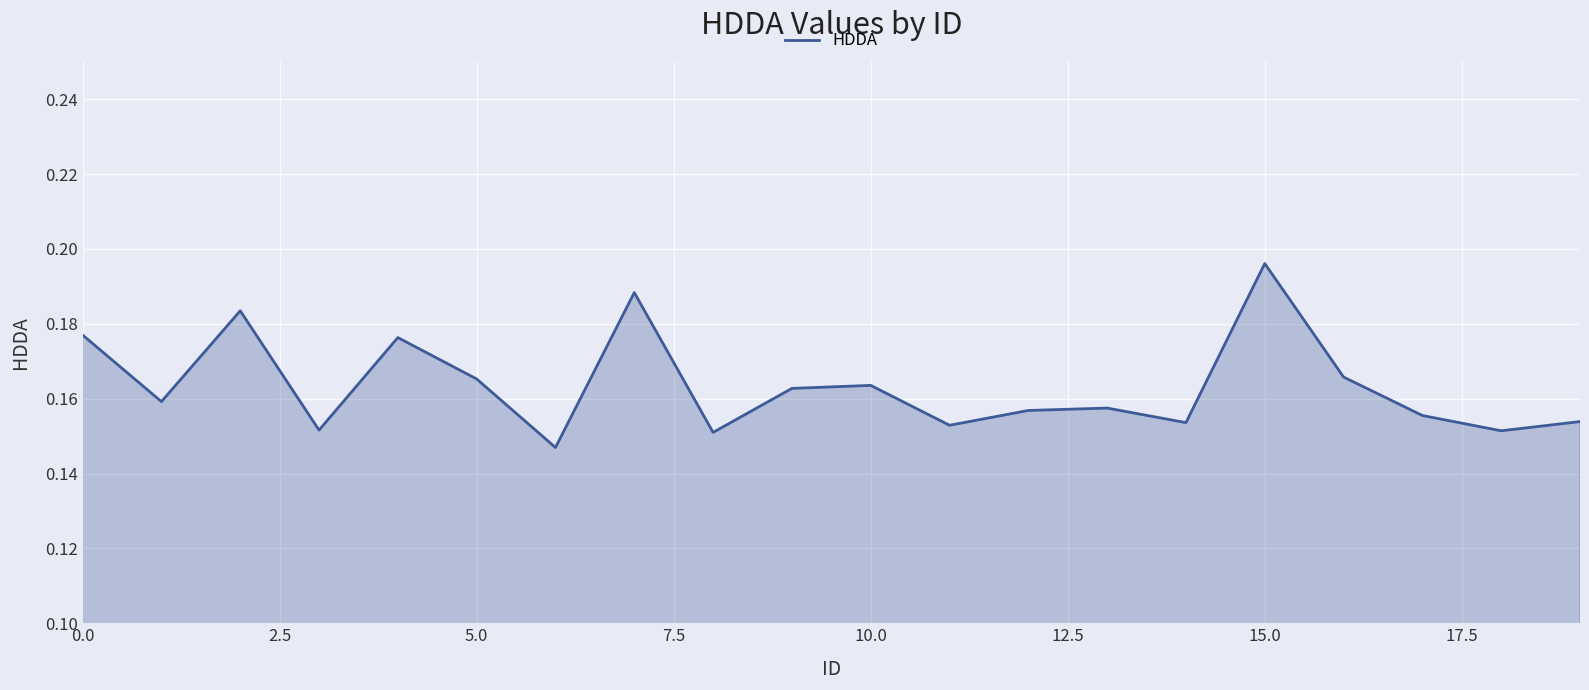

How many lines are shown in the chart?

1